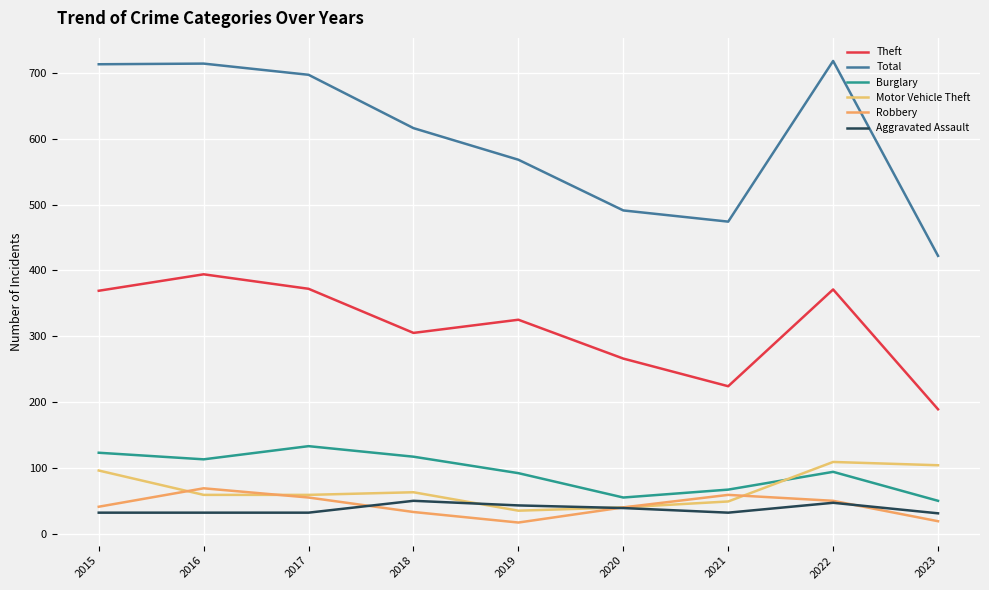

Which series has the largest range (max minus min)?

Total